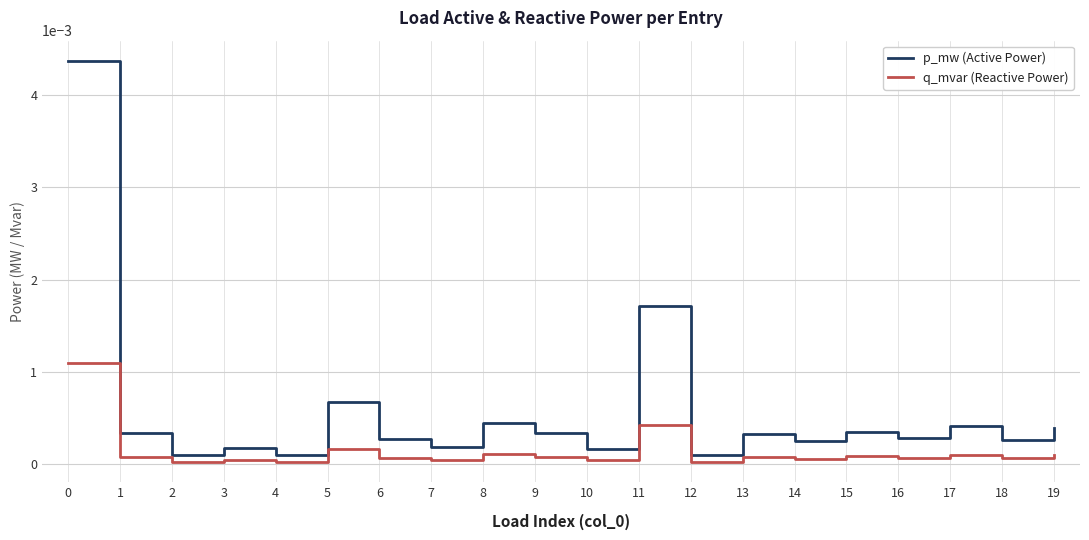

True or false: p_mw (Active Power) has a value of 0.0 at 2.

True